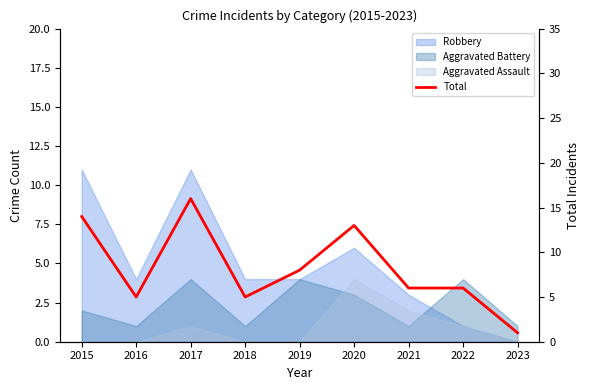

What is the difference between the second highest and minimum values?

13